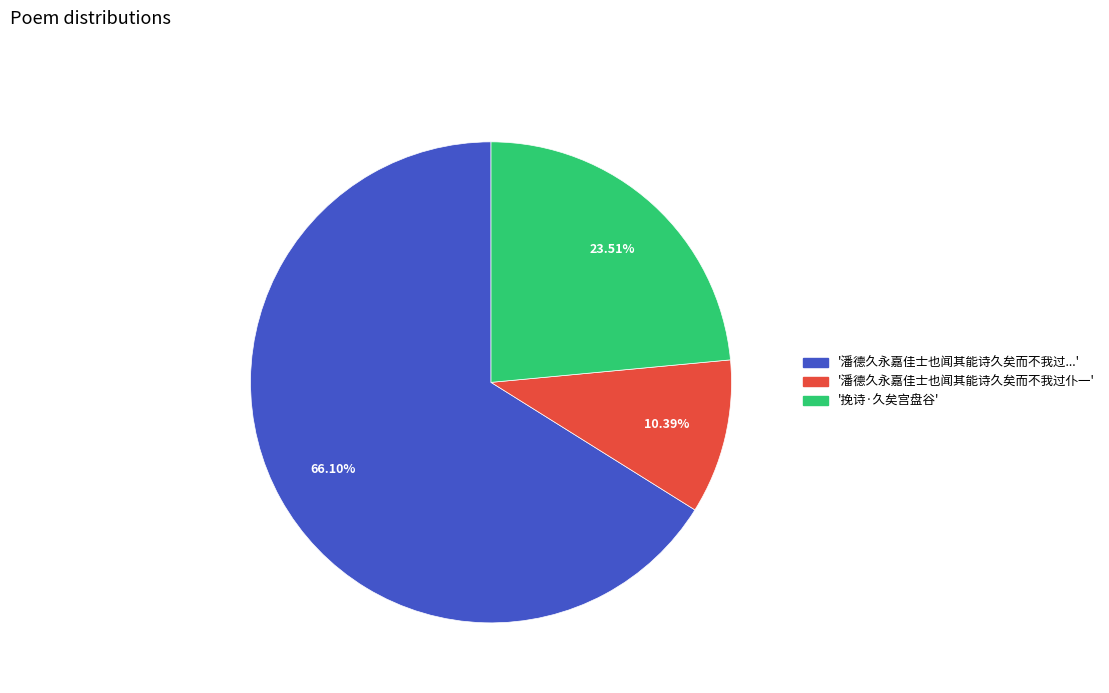

Does any single category account for the majority?

Yes